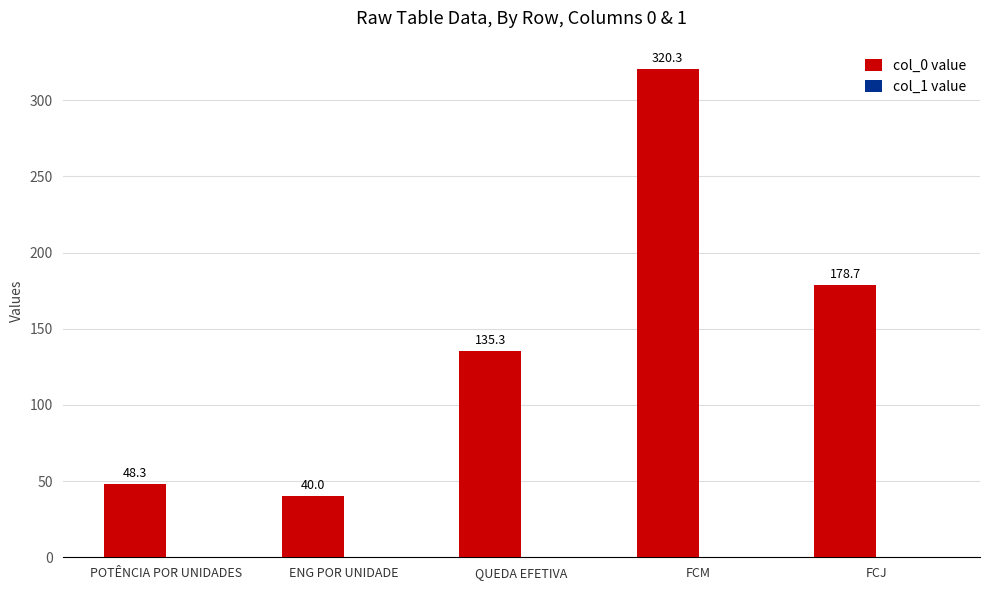

Count the number of data series in this chart.

2